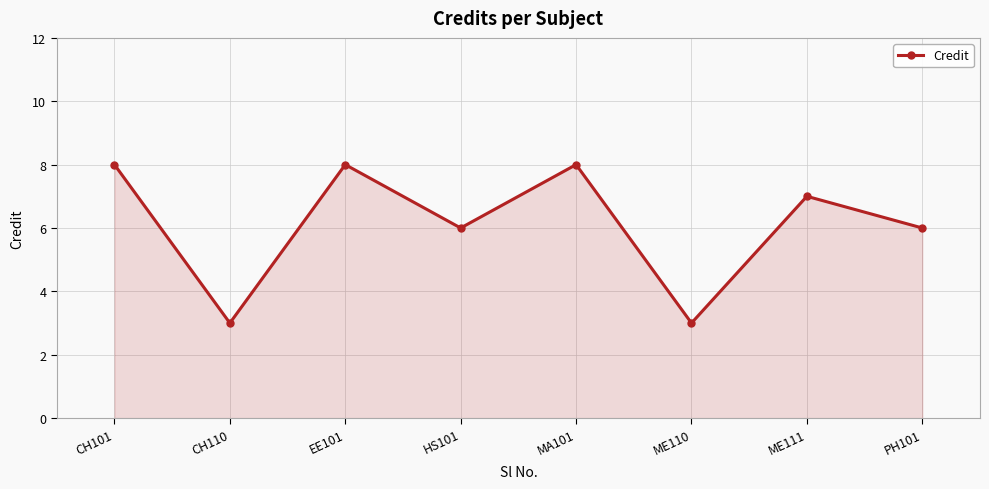

What is the minimum value shown in the chart?

3